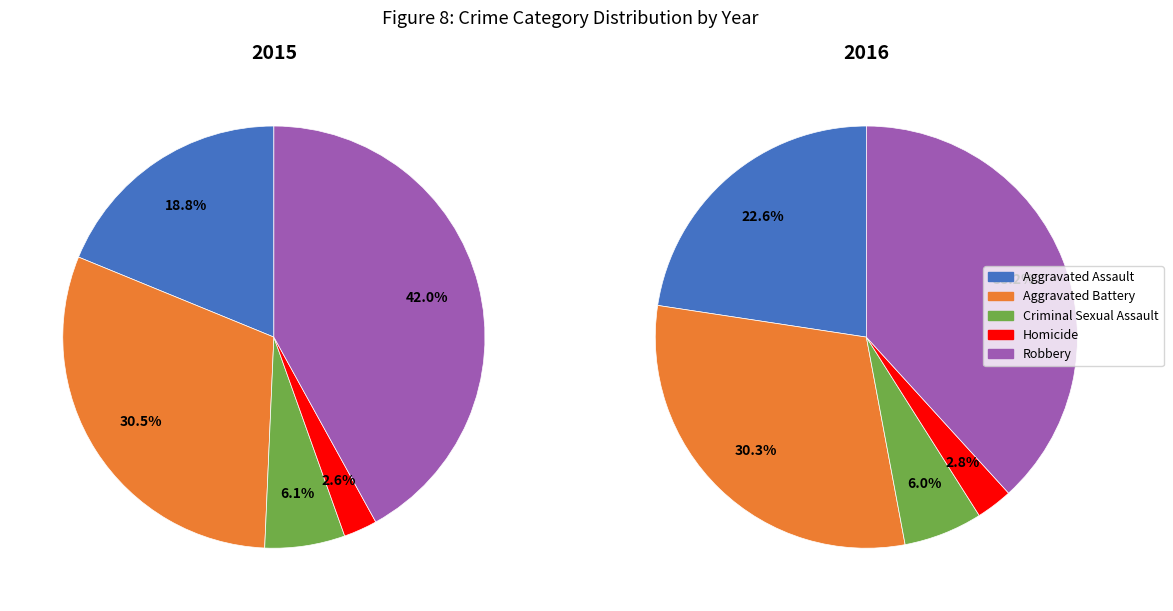

Which category has the smallest portion of the pie?

Homicide